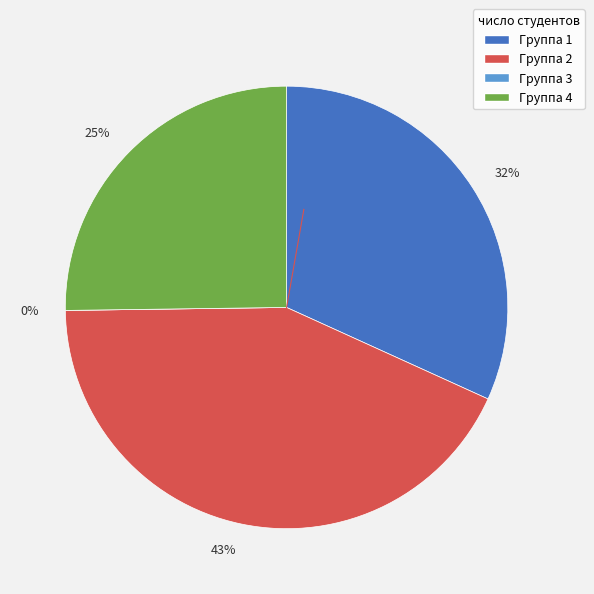

How many segments does this pie chart have?

4